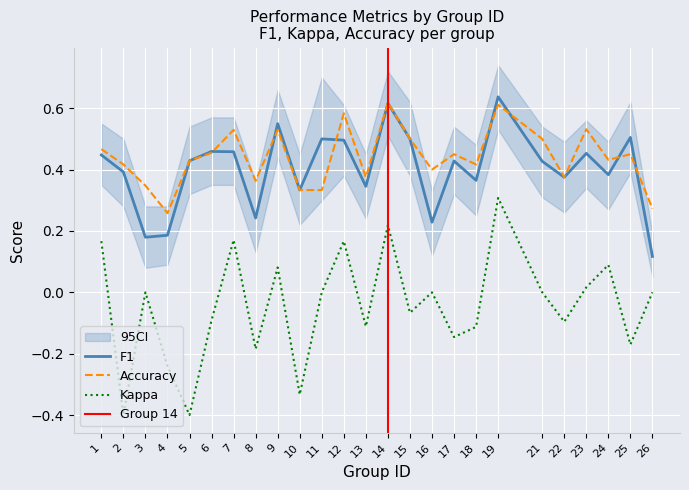

What is the sum of the kappa values at 24 and 25?

-0.1